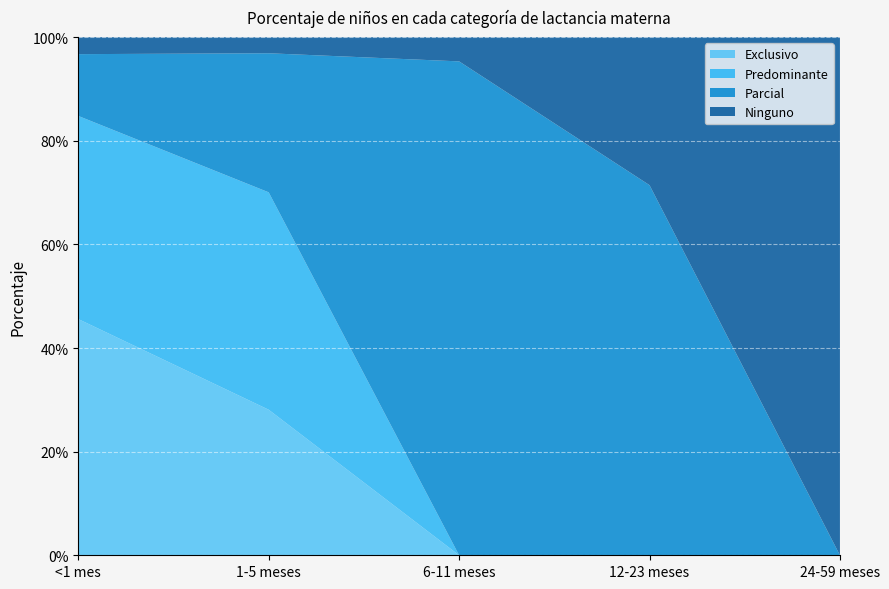

Reading left to right, list all the values displayed in this chart.

Exclusivo: 0.5	0.3	0.0	0.0	0.0
Predominante: 0.4	0.4	0.0	0.0	0.0
Parcial: 0.1	0.3	1.0	0.7	0.0
Ninguno: 0.0	0.0	0.0	0.3	1.0